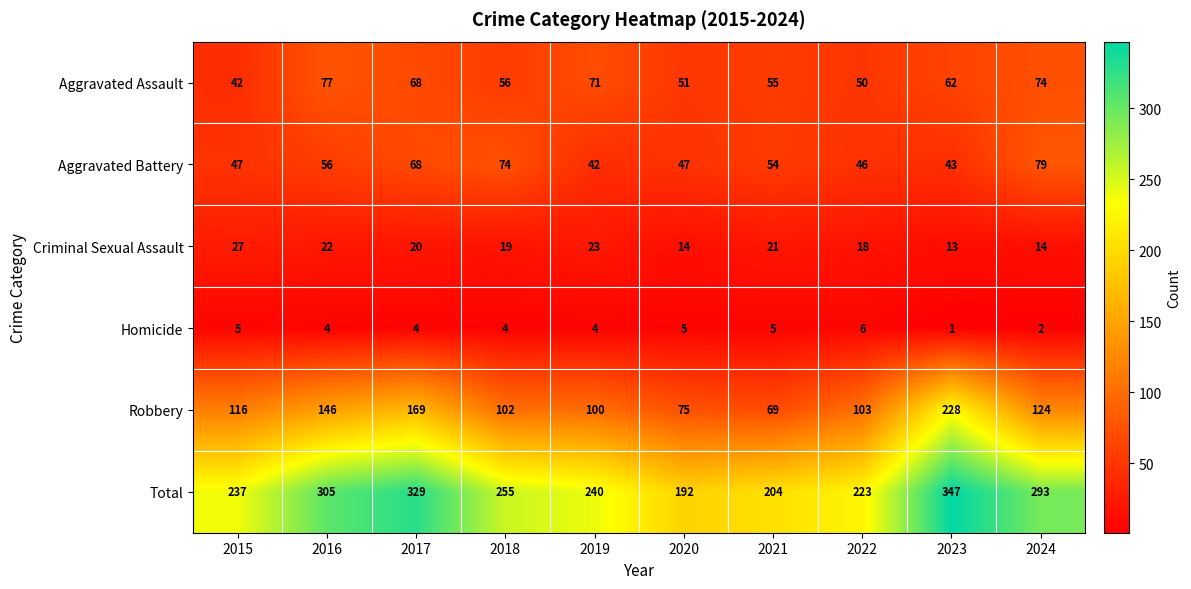

What is the difference between the highest and lowest values at 2017?

325